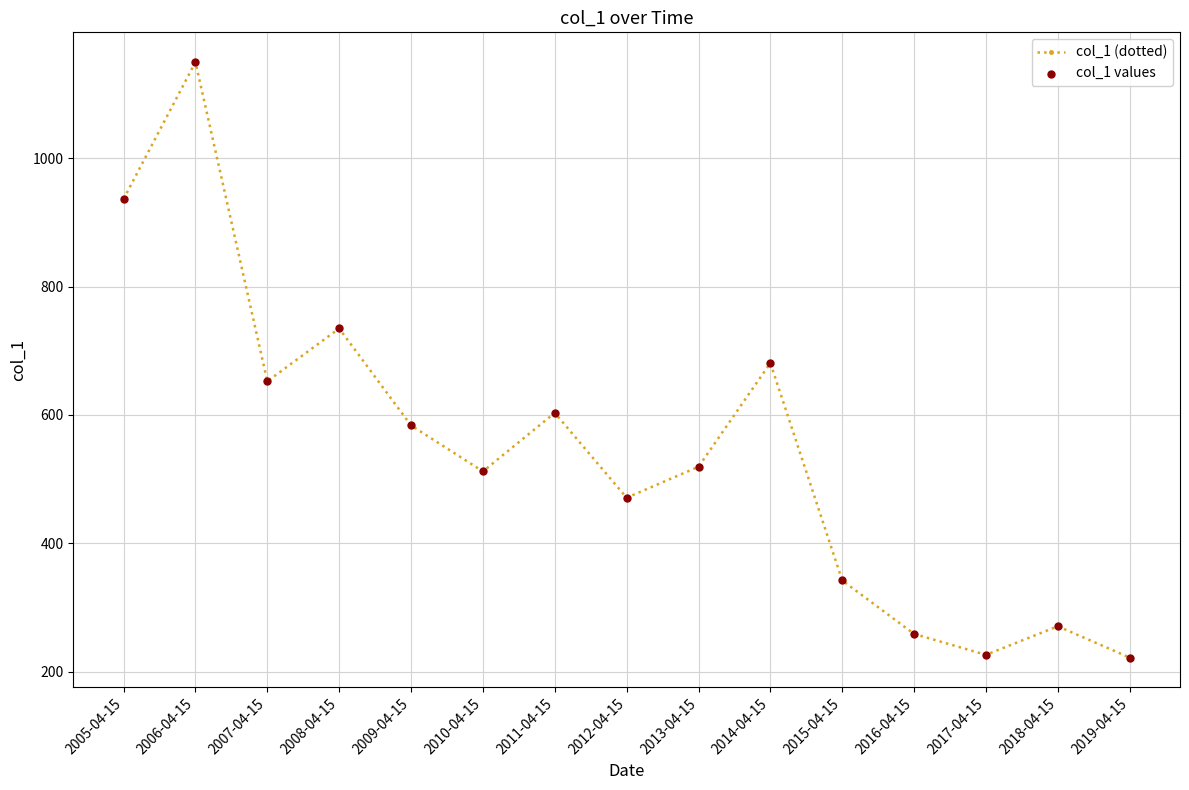

How many points are lower than both their immediate neighbors (excluding endpoints)?

4